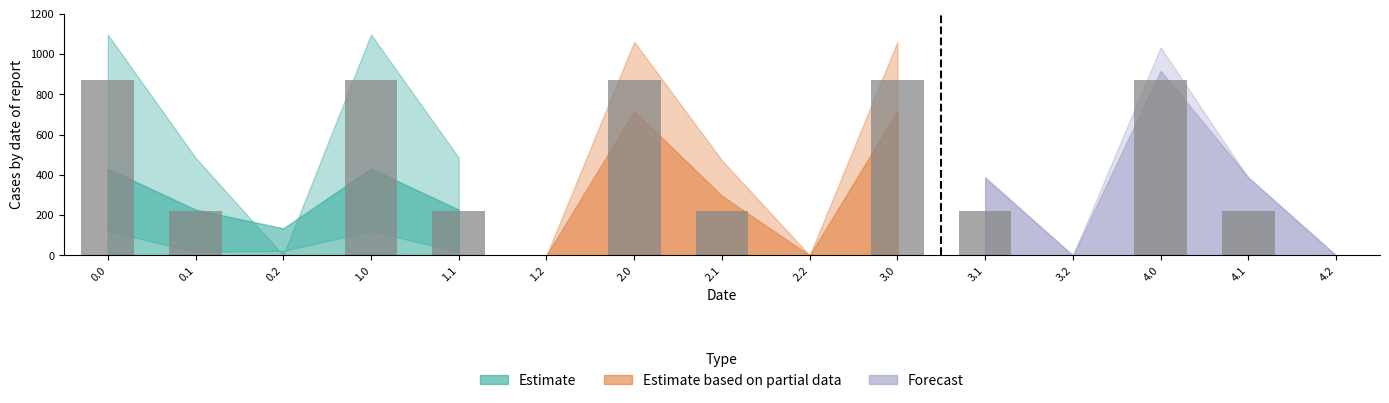

The value at 2.0 is 346.5. True or false?

False